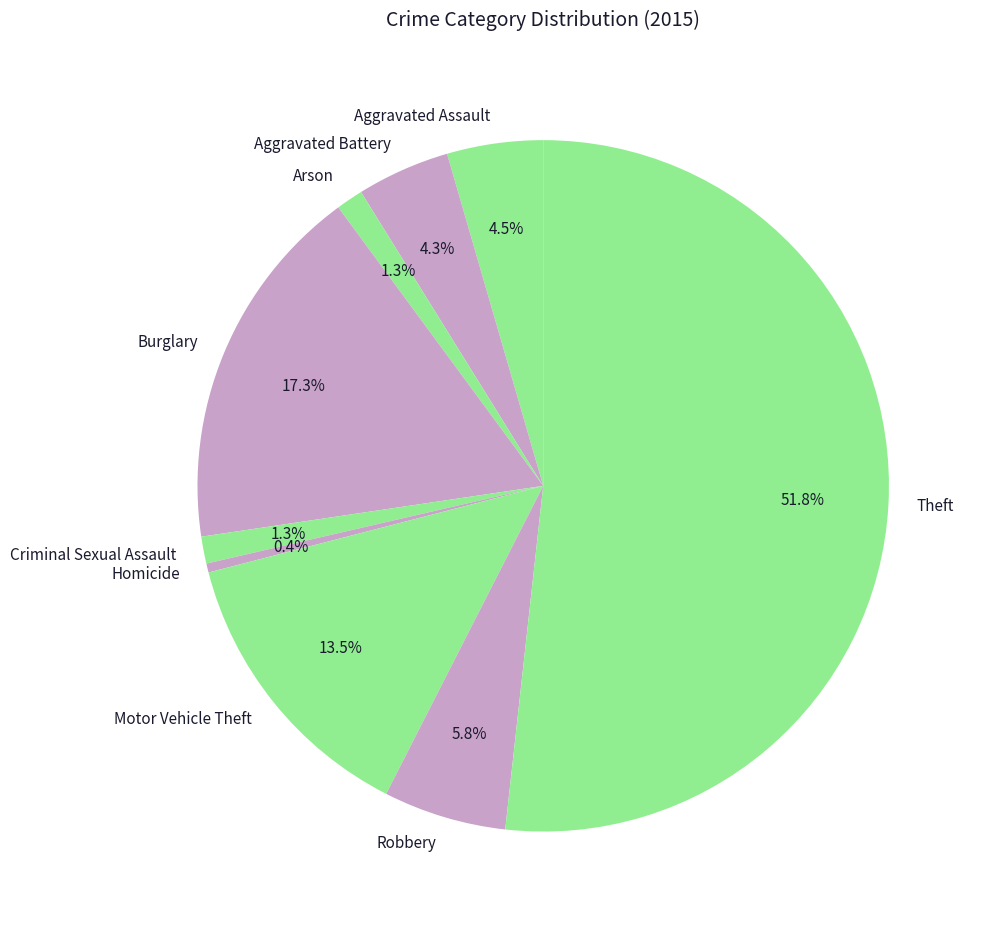

How much of the chart is everything except Aggravated Assault?

95.5%